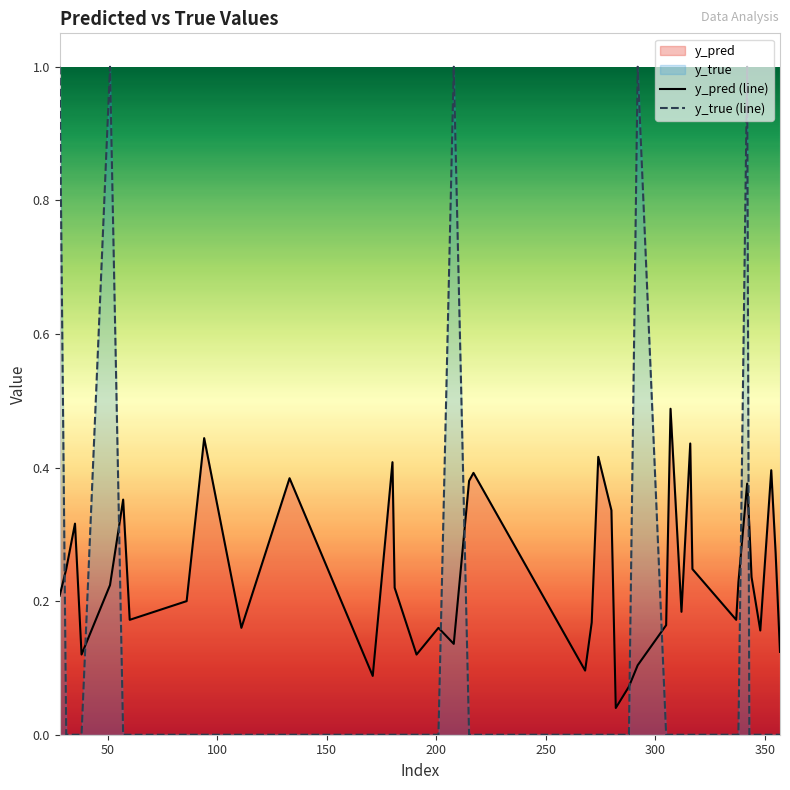

Between 288 and 57, which is larger?

57